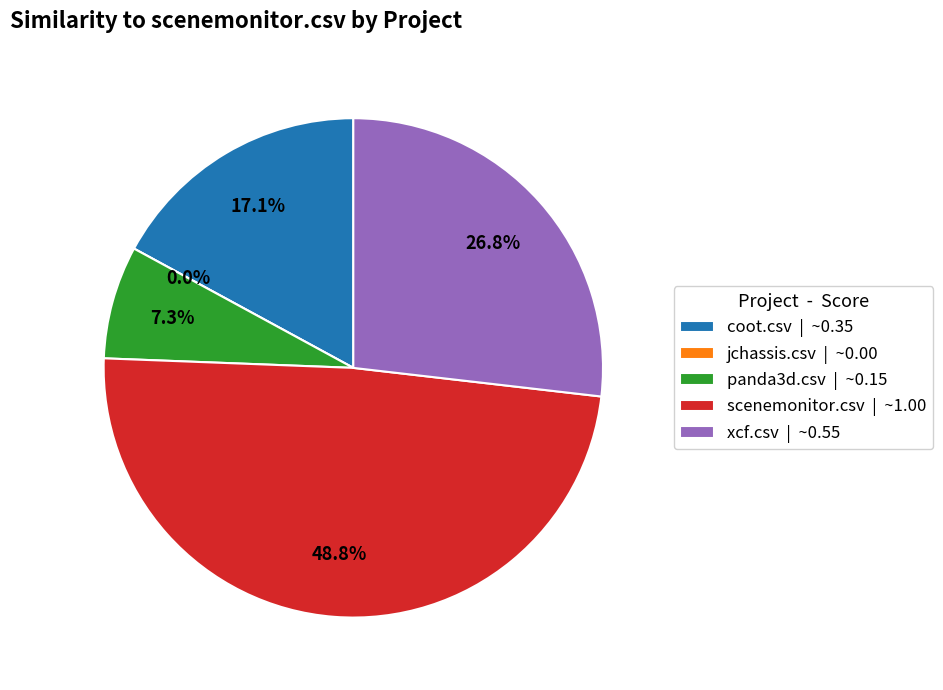

What is the change in value from jchassis.csv to scenemonitor.csv?

+1.0